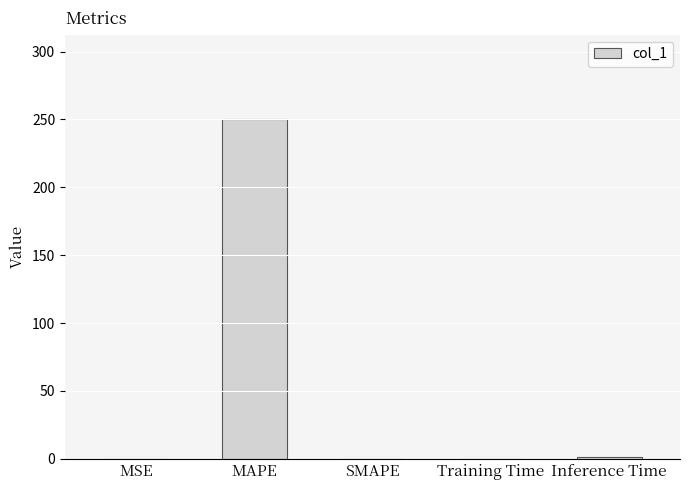

What is the change in value from MAPE to SMAPE?

-250.0